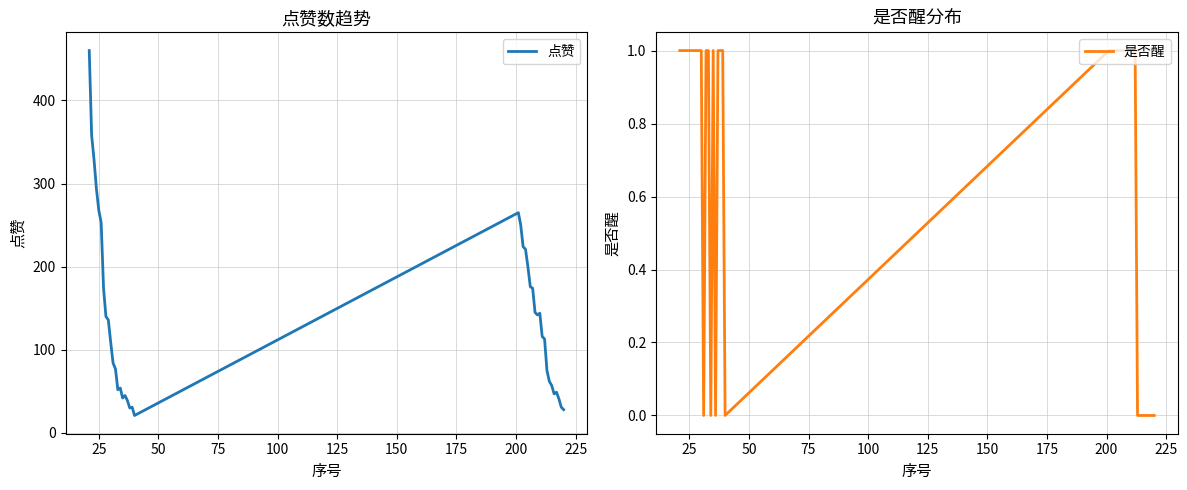

In 点赞, how many points are higher than both neighbors (excluding endpoints)?

6